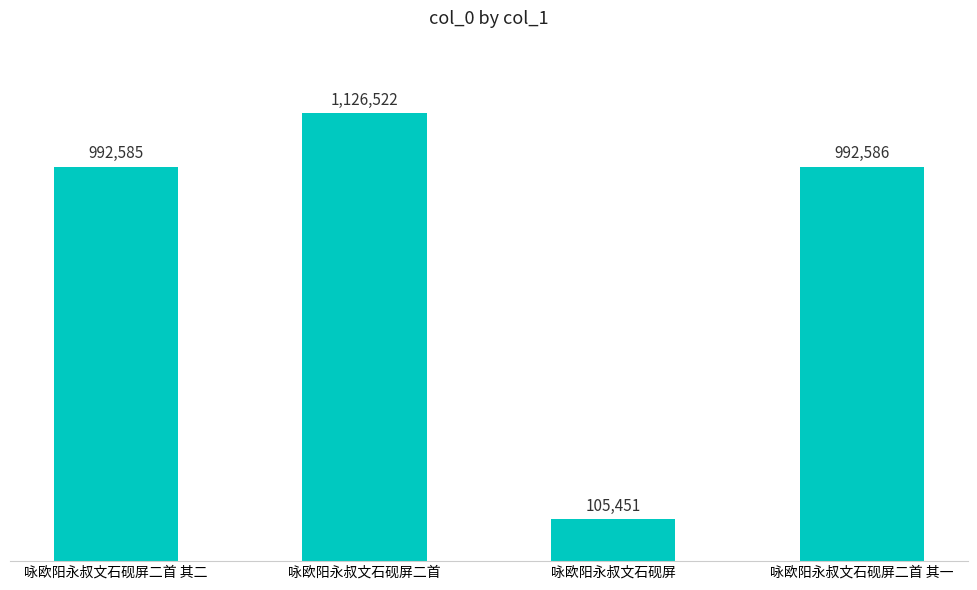

Reading right to left, extract all data points from this chart.

992586	105451	1126522	992585